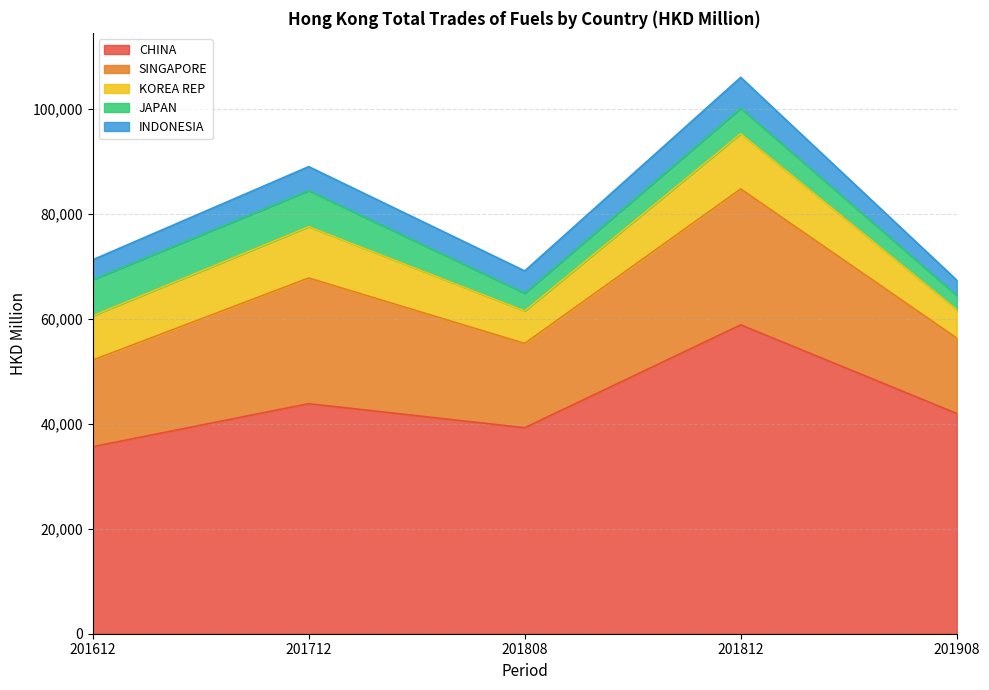

List the series in order of their peak value, highest first.

CHINA, SINGAPORE, KOREA REP, JAPAN, INDONESIA